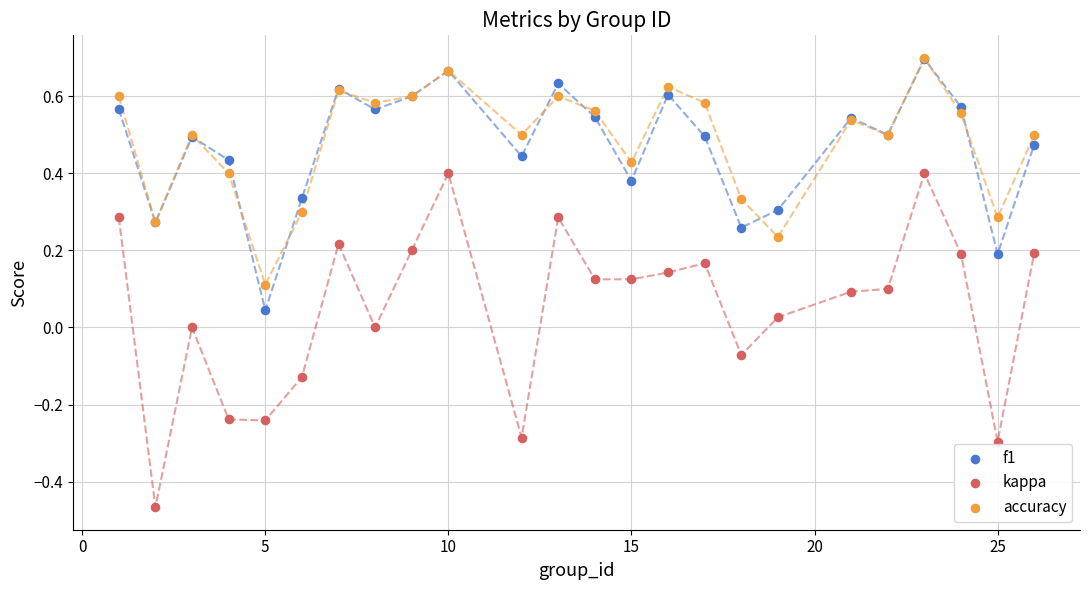

What are all the series names shown in the legend?

f1, kappa, accuracy